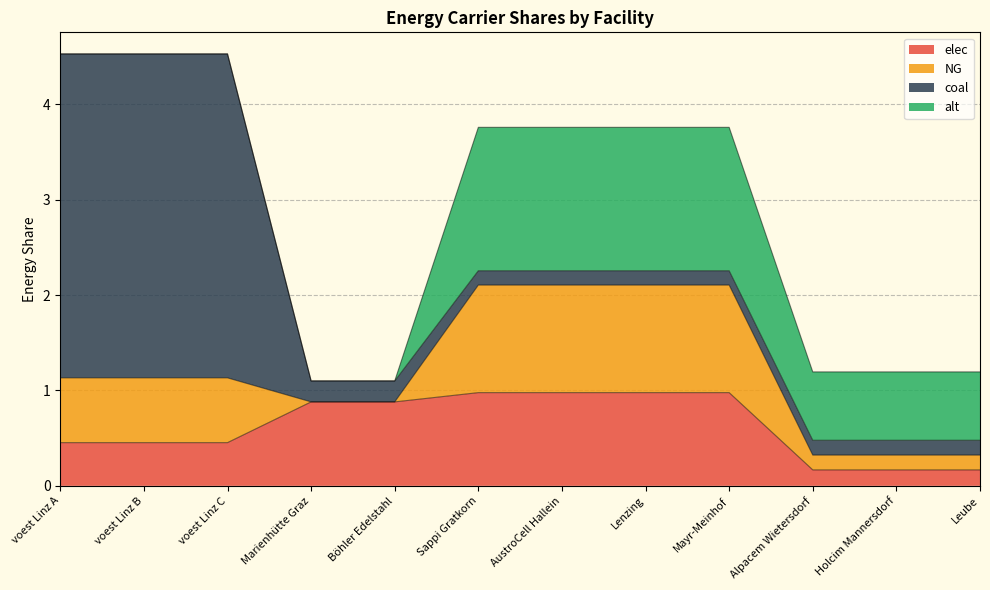

Does the chart have visible grid lines?

Yes